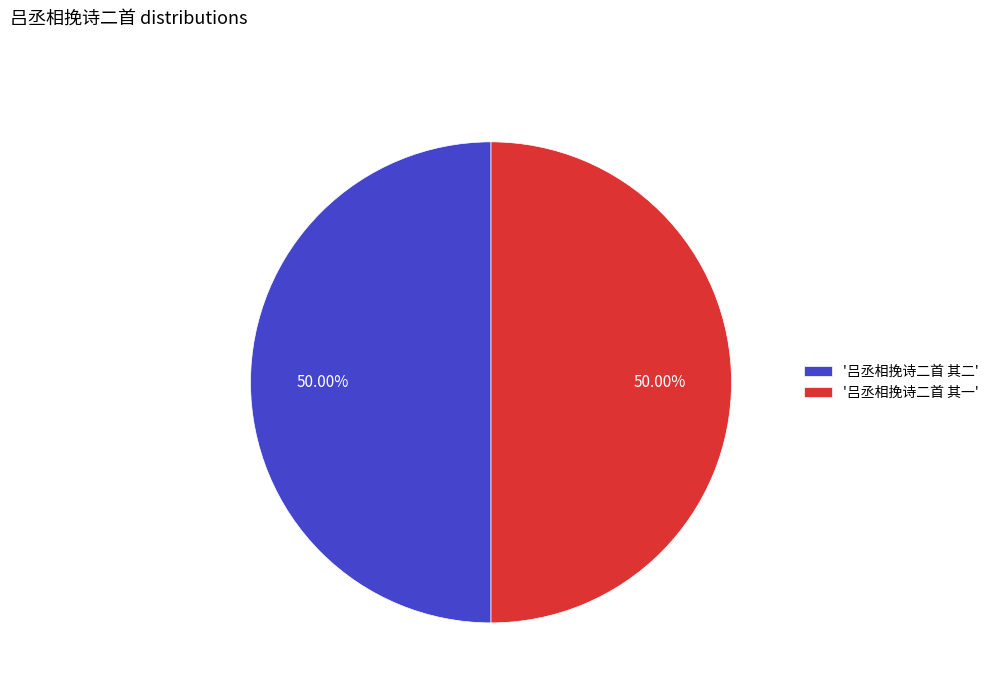

Combined, do '吕丞相挽诗二首 其一' and '吕丞相挽诗二首 其二' account for over 50%?

Yes